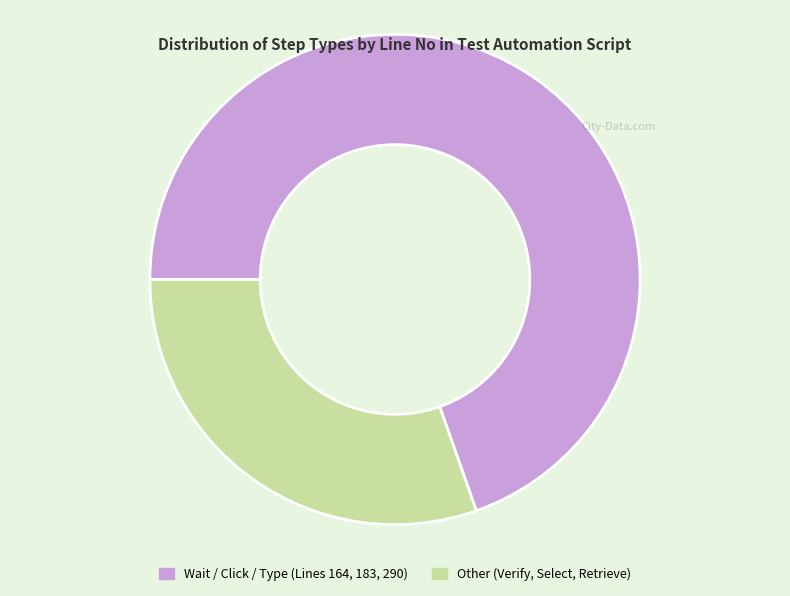

Is there any slice that represents more than half of the pie?

Yes